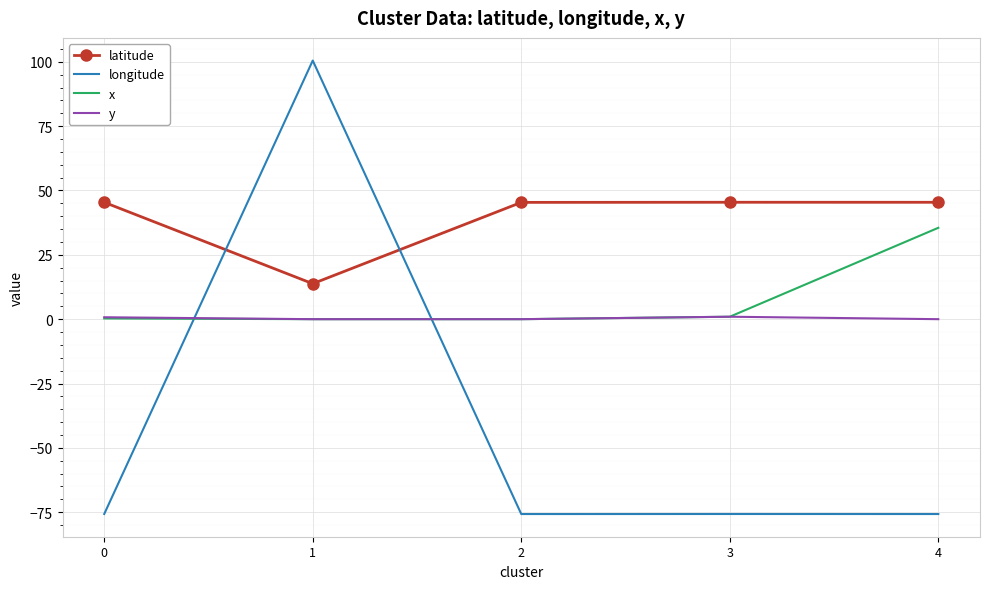

True or false: latitude has a value of 45.4 at 4.

True